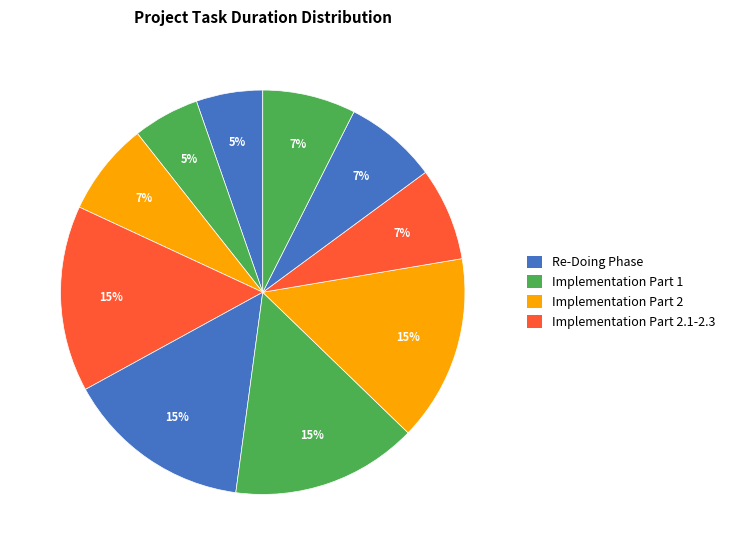

Count the number of slices in the pie.

10